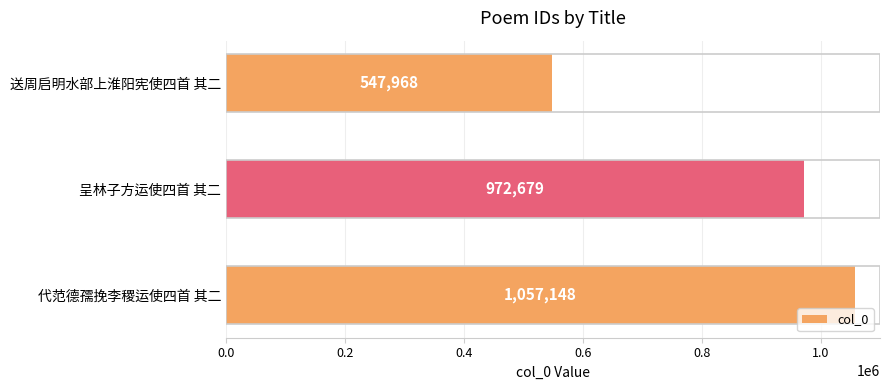

Rank the categories by value from highest to lowest.

代范德孺挽李稷运使四首 其二, 呈林子方运使四首 其二, 送周启明水部上淮阳宪使四首 其二